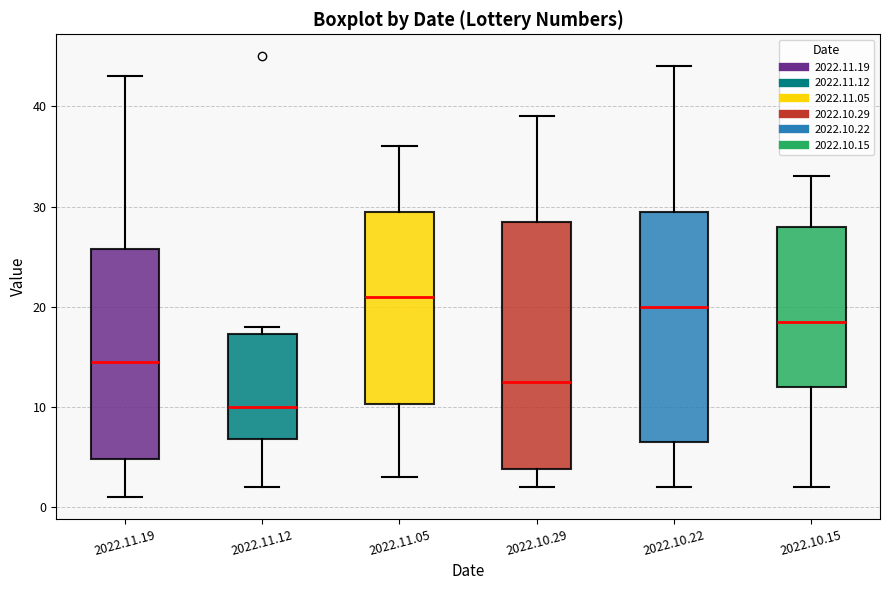

Reading left to right, read every box against the y-axis: the position of its median line, the range the box covers, and the ends of its whiskers. The values are not printed on the chart, so give them approximately, as read against the axis.

2022.11.19: median 15, box 5 to 26, whiskers 1 to 43
2022.11.12: median 10, box 7 to 17, whiskers 2 to 18
2022.11.05: median 21, box 10 to 30, whiskers 3 to 36
2022.10.29: median 13, box 4 to 29, whiskers 2 to 39
2022.10.22: median 20, box 7 to 30, whiskers 2 to 44
2022.10.15: median 19, box 12 to 28, whiskers 2 to 33